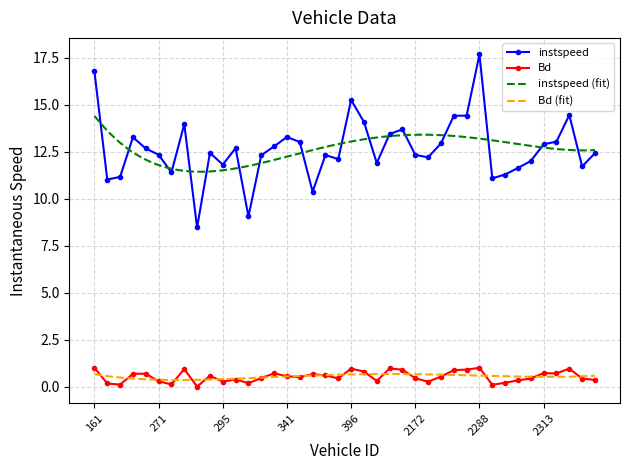

Reading right to left, what are all the values shown in this chart?

instspeed: 12.4	11.7	14.5	13.0	12.9	12.0	11.6	11.3	11.1	17.7	14.4	14.4	13.0	12.2	12.3	13.7	13.5	11.9	14.1	15.3	12.1	12.3	10.4	13.0	13.3	12.8	12.3	9.1	12.7	11.8	12.4	8.5	14.0	11.4	12.3	12.7	13.3	11.2	11.0	16.8
Bd: 0.4	0.4	1.0	0.7	0.7	0.4	0.3	0.2	0.1	1.0	0.9	0.9	0.5	0.3	0.4	0.9	1.0	0.3	0.8	1.0	0.4	0.6	0.7	0.5	0.5	0.7	0.5	0.2	0.4	0.3	0.6	0.0	0.9	0.1	0.3	0.7	0.7	0.1	0.2	1.0